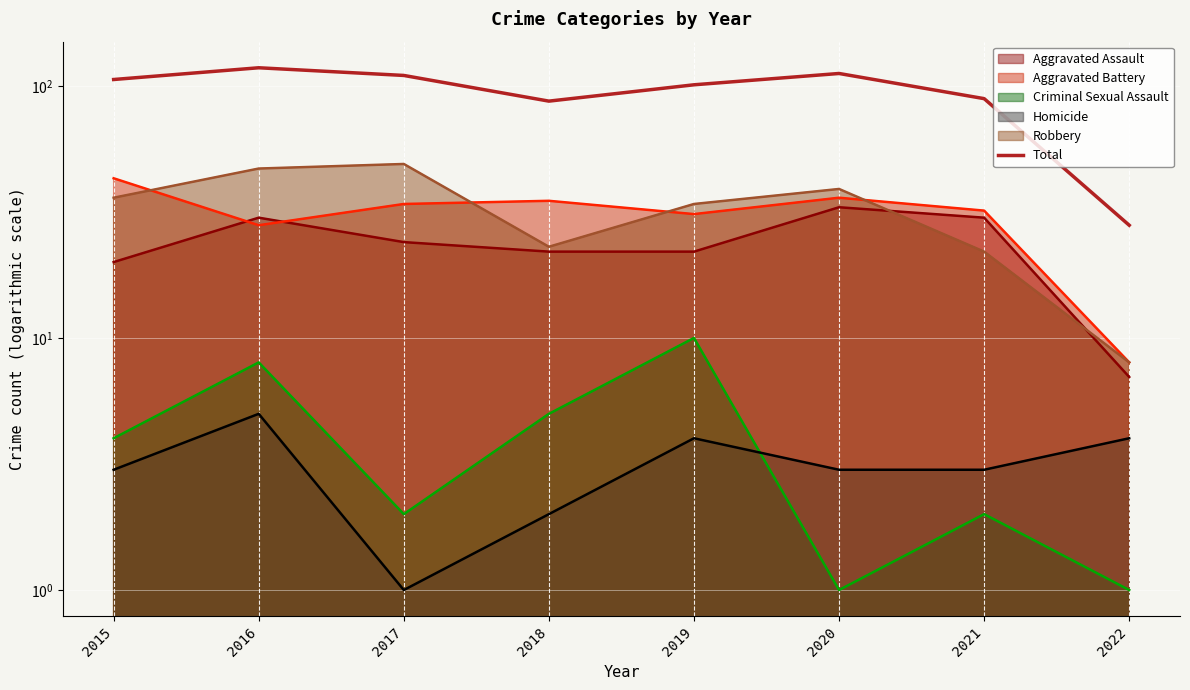

Rank the categories by value from lowest to highest.

2022, 2018, 2021, 2019, 2015, 2017, 2020, 2016